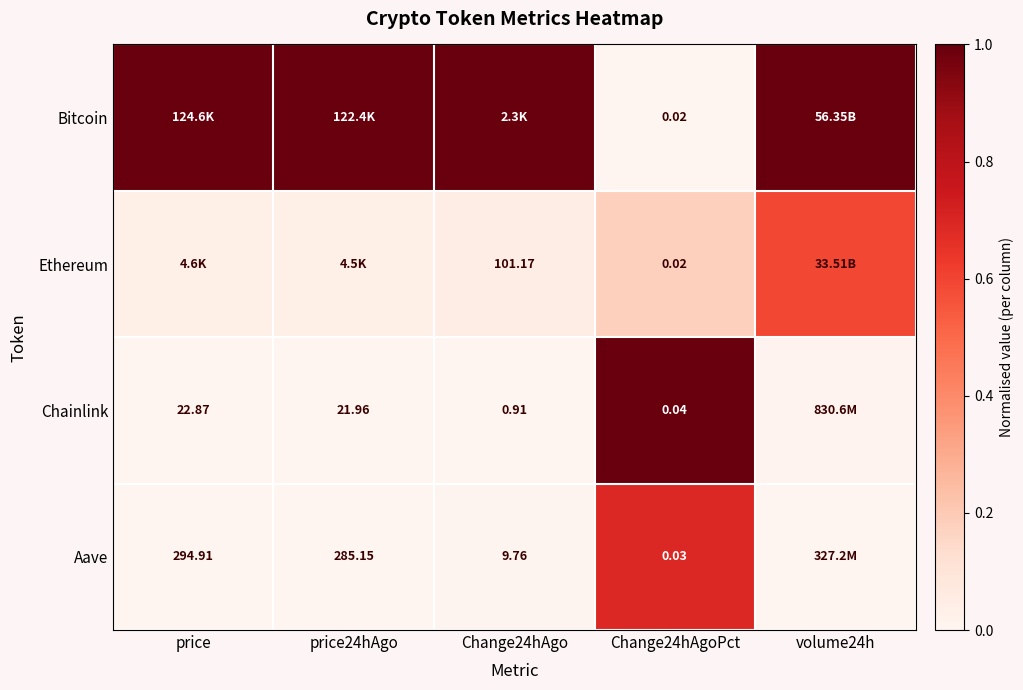

Is the value of Aave at price24hAgo greater than the value of Chainlink at price?

Yes